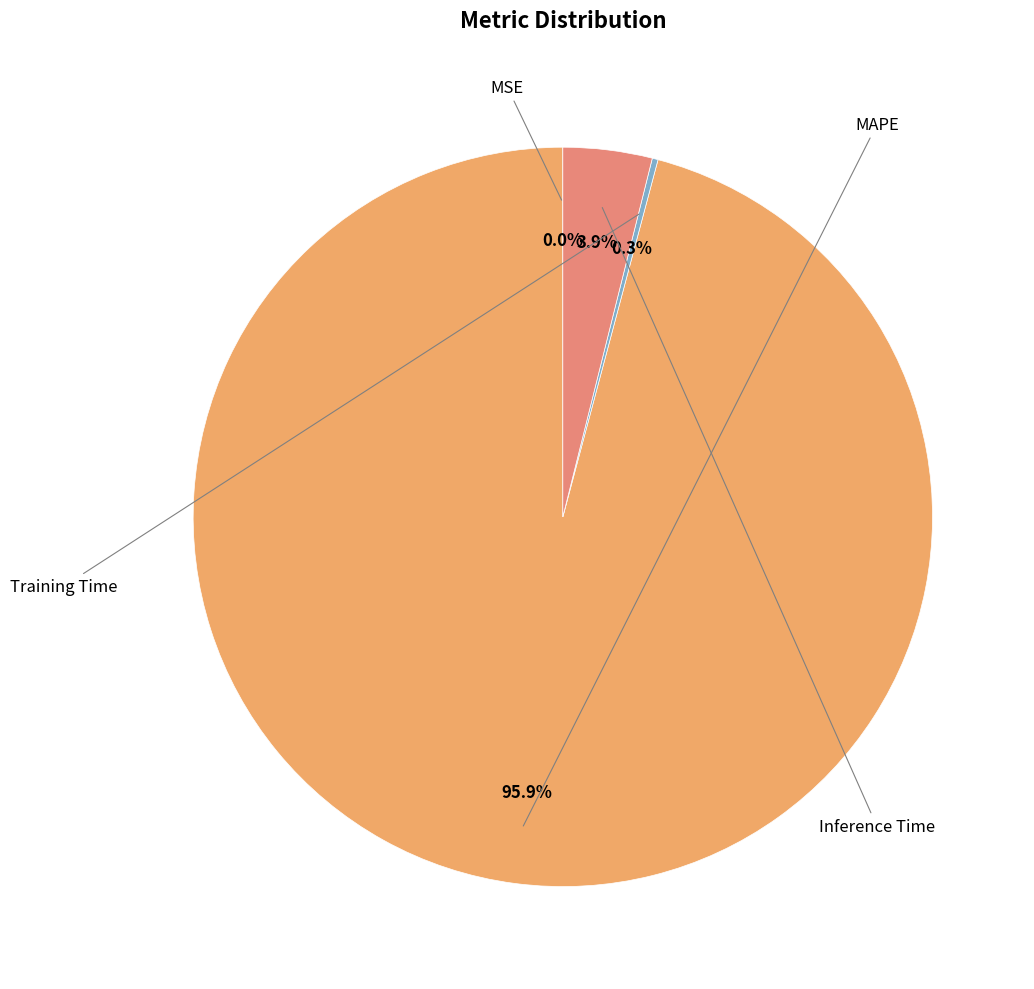

Which category accounts for the majority?

MAPE